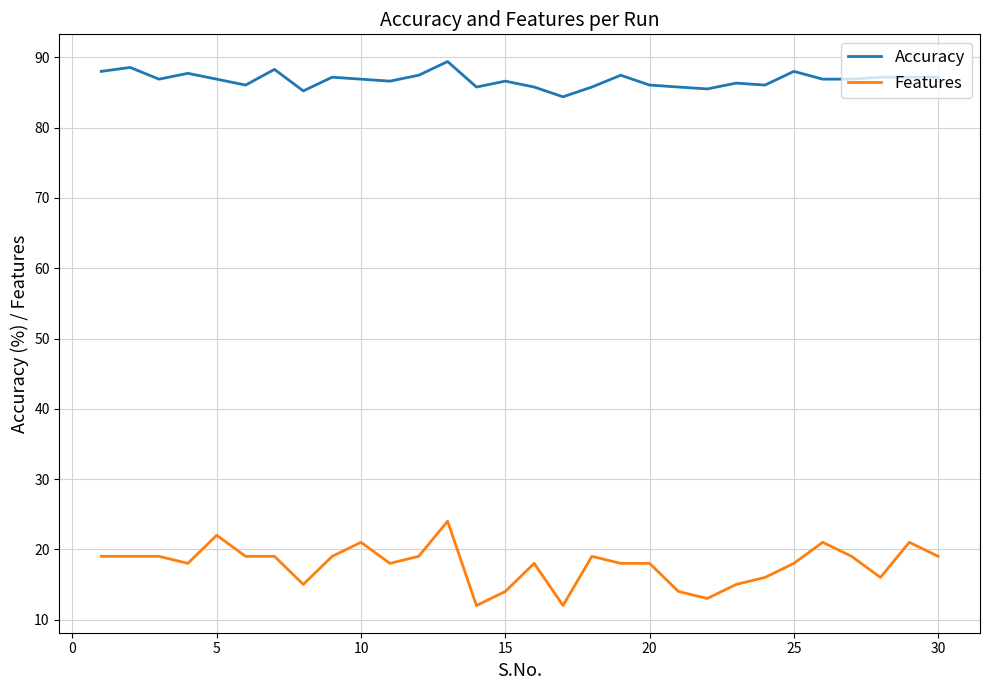

How many series are shown in this chart?

2